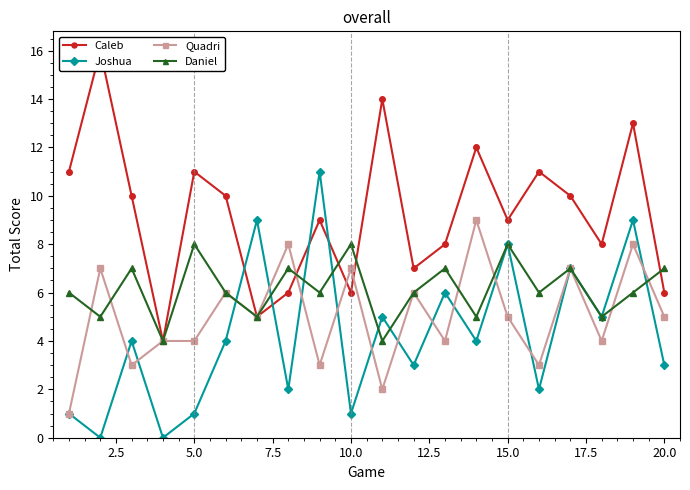

In Joshua, how many points are higher than both neighbors (excluding endpoints)?

8